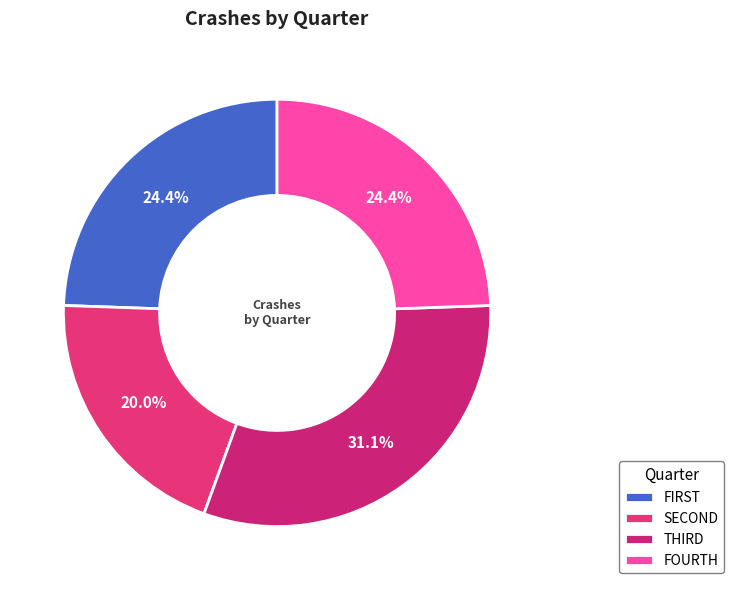

Does any single category account for the majority?

No